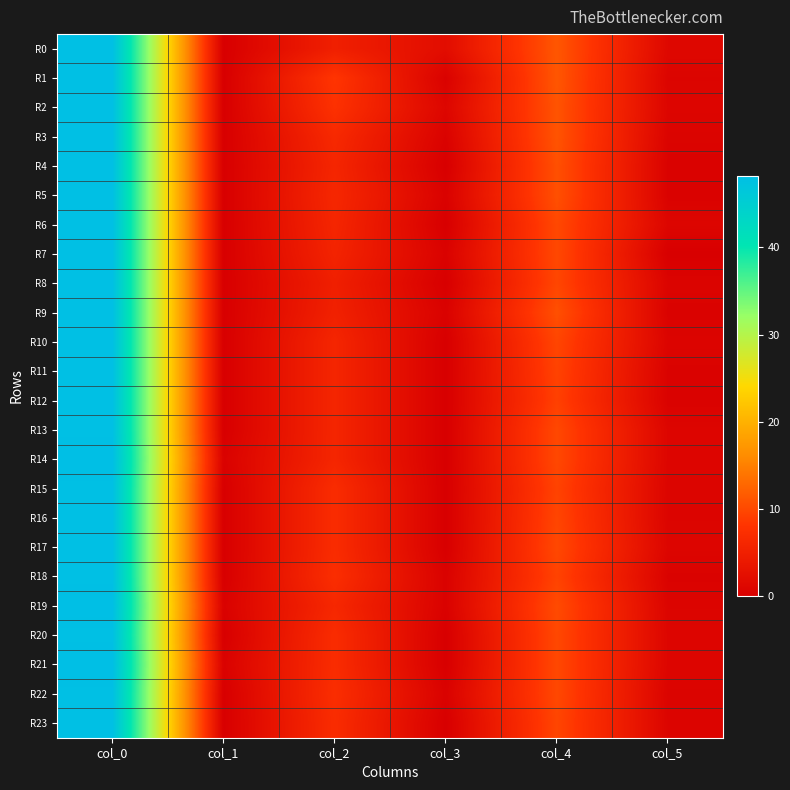

Reading left to right, what are all the values shown in this chart?

R0: col_0=48.0	col_1=0.0	col_2=5.0	col_3=2.1	col_4=11.2	col_5=1.3
R1: col_0=48.0	col_1=0.0	col_2=8.2	col_3=0.4	col_4=11.2	col_5=0.8
R2: col_0=48.0	col_1=0.0	col_2=7.8	col_3=1.1	col_4=11.0	col_5=1.0
R3: col_0=48.0	col_1=0.0	col_2=6.5	col_3=0.5	col_4=11.0	col_5=0.7
R4: col_0=48.0	col_1=0.0	col_2=6.0	col_3=0.0	col_4=10.7	col_5=0.5
R5: col_0=48.0	col_1=0.0	col_2=6.2	col_3=0.4	col_4=10.7	col_5=0.5
R6: col_0=48.0	col_1=0.0	col_2=6.0	col_3=0.0	col_4=10.0	col_5=1.0
R7: col_0=48.0	col_1=0.0	col_2=5.7	col_3=0.5	col_4=10.0	col_5=0.0
R8: col_0=48.0	col_1=0.0	col_2=5.0	col_3=0.0	col_4=9.8	col_5=0.8
R9: col_0=48.0	col_1=0.0	col_2=5.2	col_3=0.4	col_4=10.7	col_5=0.5
R10: col_0=48.0	col_1=0.0	col_2=6.0	col_3=0.0	col_4=9.8	col_5=0.8
R11: col_0=48.0	col_1=0.0	col_2=6.0	col_3=0.0	col_4=9.5	col_5=0.5
R12: col_0=48.0	col_1=0.0	col_2=6.0	col_3=0.0	col_4=9.2	col_5=0.4
R13: col_0=48.0	col_1=0.0	col_2=6.0	col_3=0.0	col_4=10.0	col_5=1.0
R14: col_0=48.2	col_1=0.4	col_2=6.0	col_3=0.0	col_4=10.0	col_5=1.0
R15: col_0=48.0	col_1=0.0	col_2=7.0	col_3=0.0	col_4=9.5	col_5=0.9
R16: col_0=48.0	col_1=0.0	col_2=7.0	col_3=0.0	col_4=9.8	col_5=0.8
R17: col_0=48.0	col_1=0.0	col_2=7.0	col_3=0.0	col_4=10.0	col_5=1.0
R18: col_0=48.0	col_1=0.0	col_2=7.2	col_3=0.4	col_4=9.5	col_5=0.5
R19: col_0=48.2	col_1=0.4	col_2=6.2	col_3=0.4	col_4=10.2	col_5=0.8
R20: col_0=48.0	col_1=0.0	col_2=7.0	col_3=0.0	col_4=10.0	col_5=1.0
R21: col_0=48.2	col_1=0.4	col_2=7.0	col_3=0.0	col_4=10.0	col_5=1.0
R22: col_0=48.0	col_1=0.0	col_2=7.2	col_3=0.4	col_4=10.0	col_5=0.7
R23: col_0=48.0	col_1=0.0	col_2=7.0	col_3=0.0	col_4=9.8	col_5=0.8